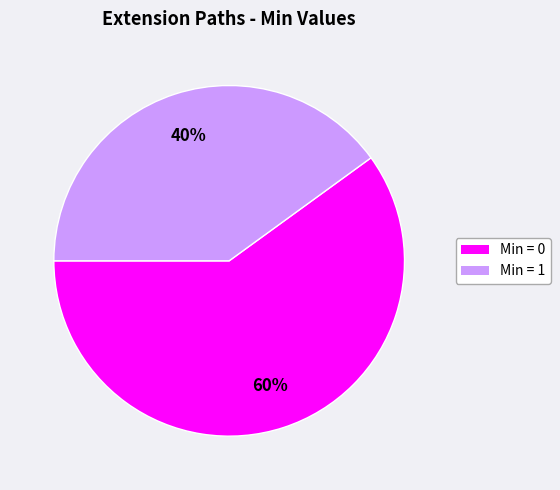

Is there any slice that represents more than half of the pie?

Yes